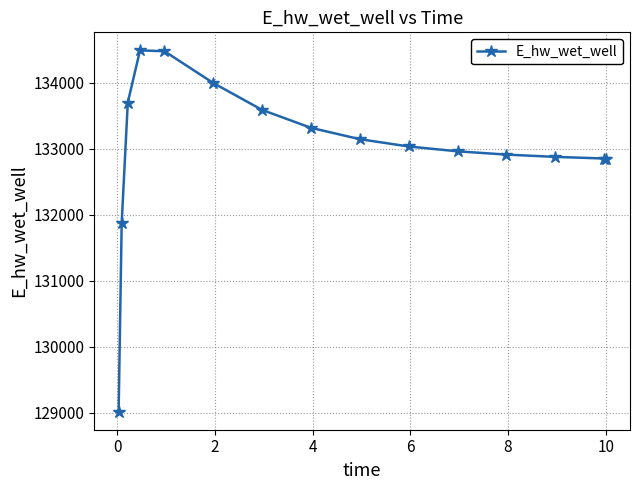

Does the chart display data point markers on the line(s)?

Yes